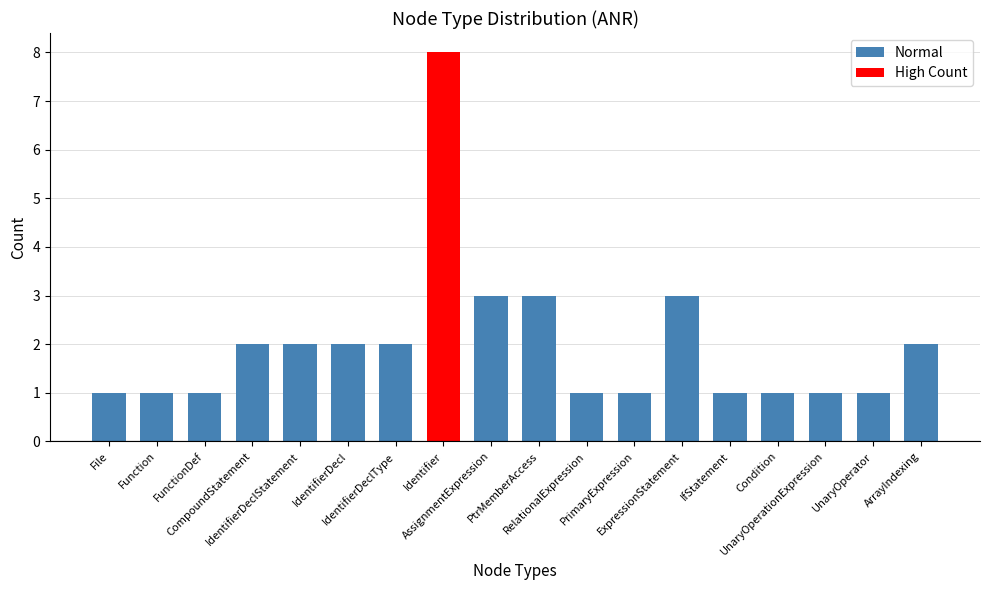

What is the label of the 5th bar from the right?

IfStatement